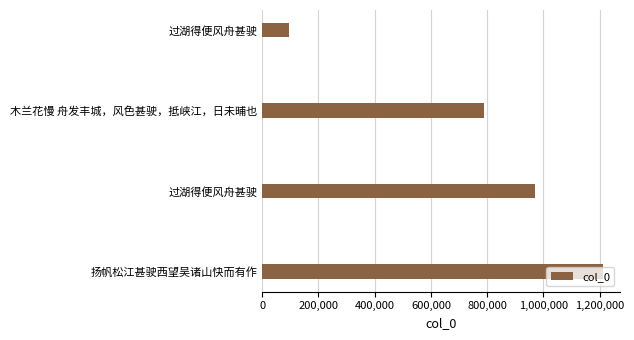

How many data points are less than 971367?

2